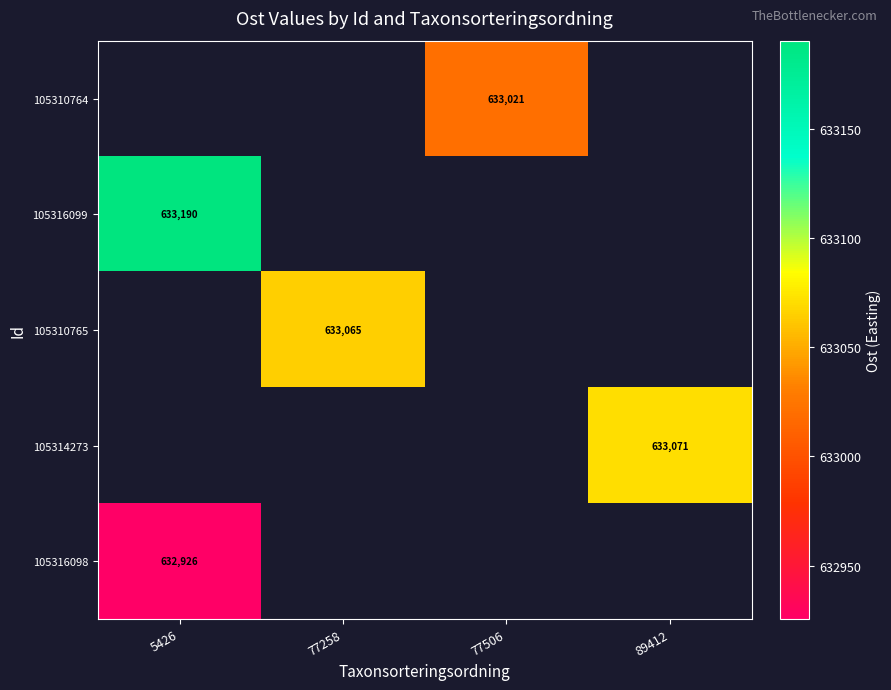

What is the minimum value shown in the chart?

632925.6